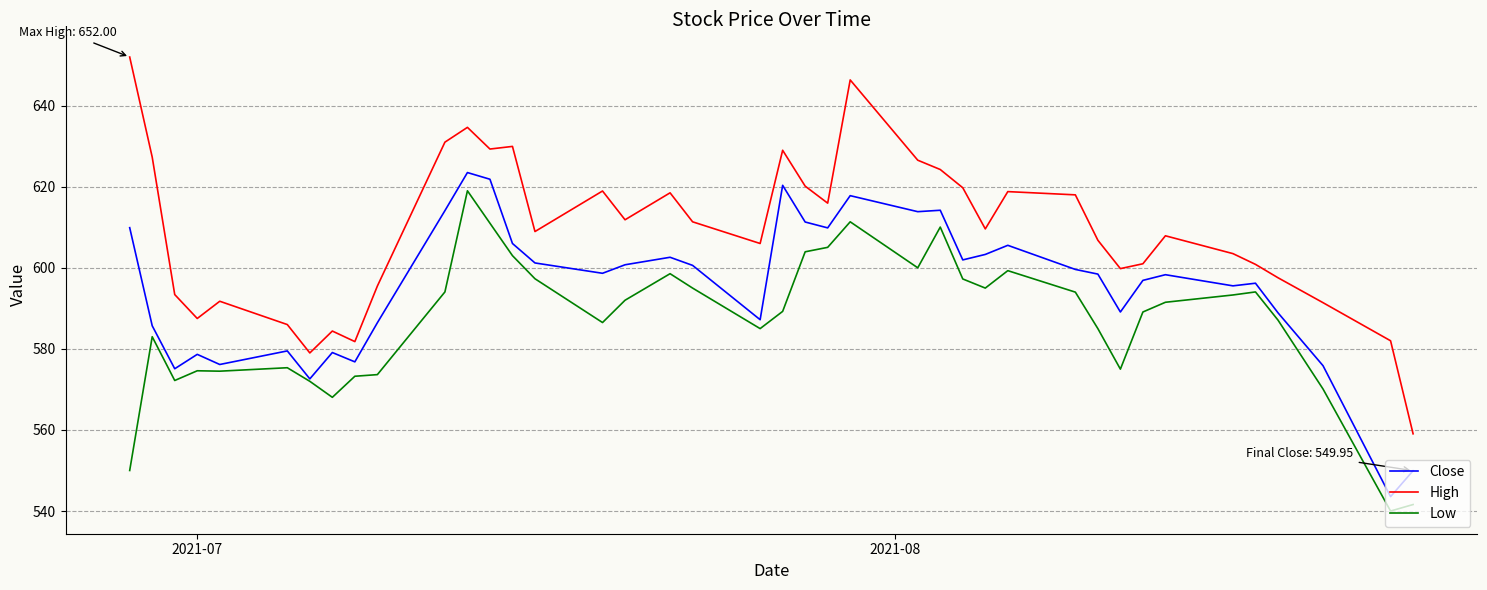

Which series has the largest total across all categories?

High